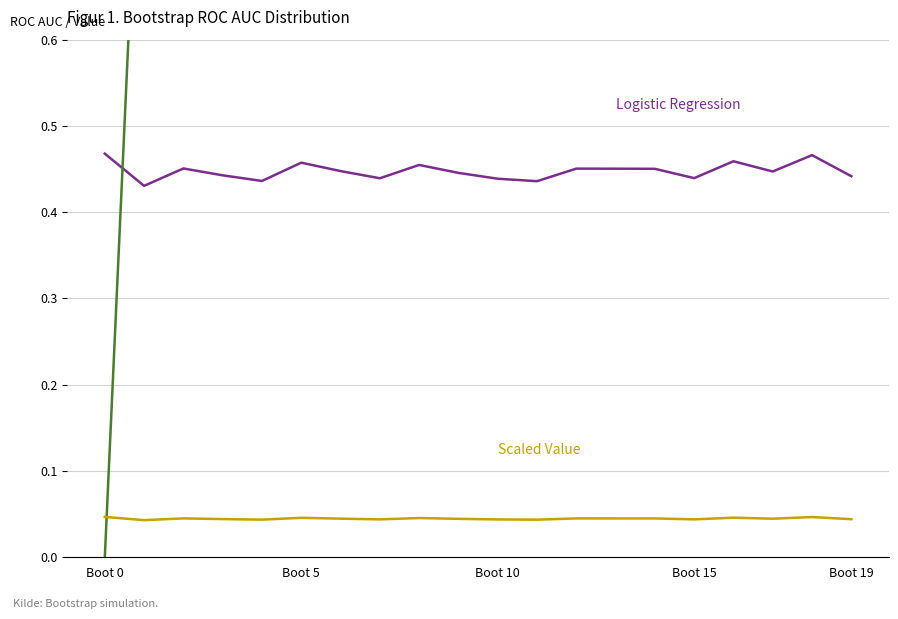

What is the sum of all Scaled Value values?

0.9